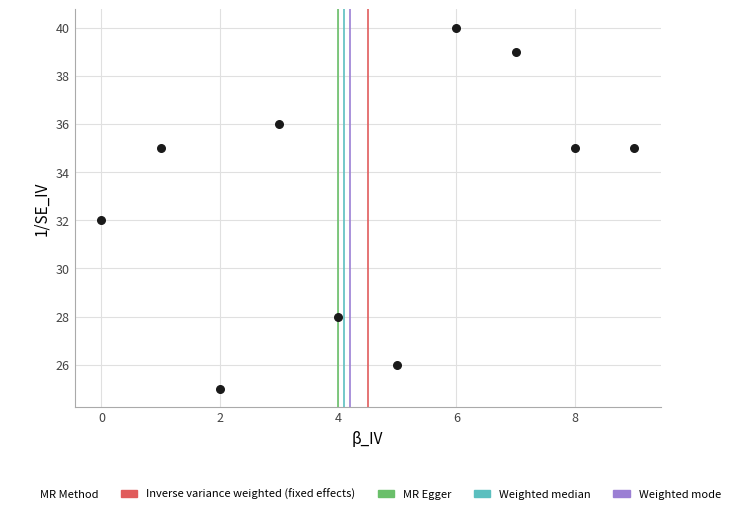

What is the range of Y values (max minus min)?

15